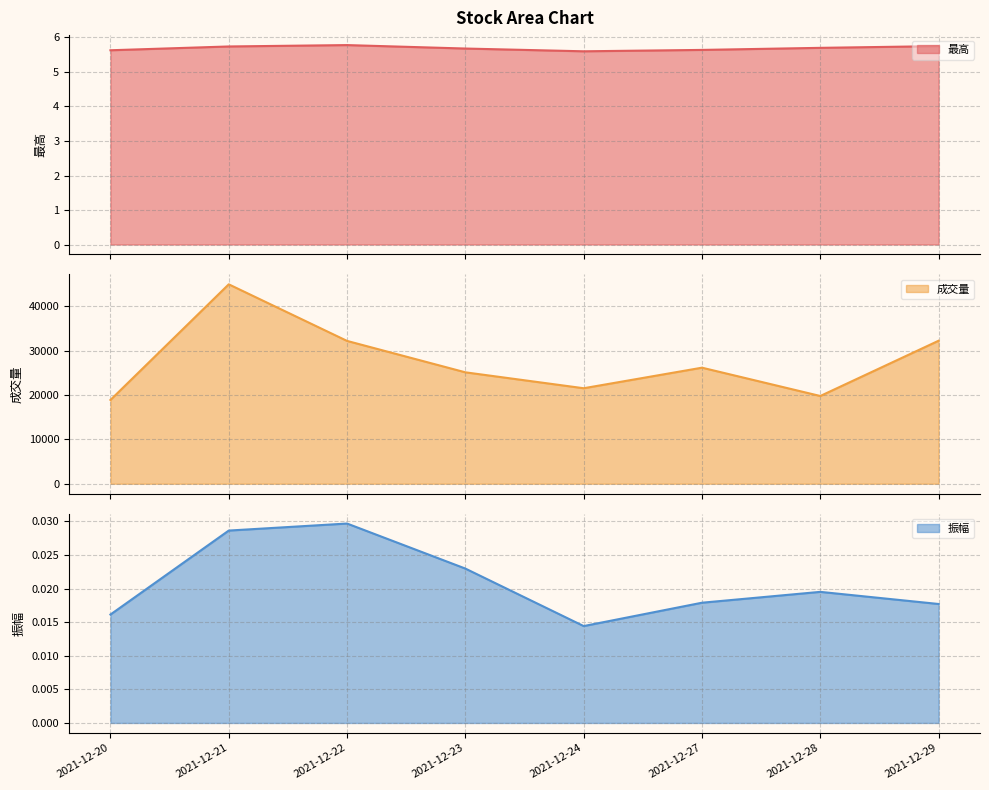

True or false: 最高_line and 成交量_line cross at least once.

False